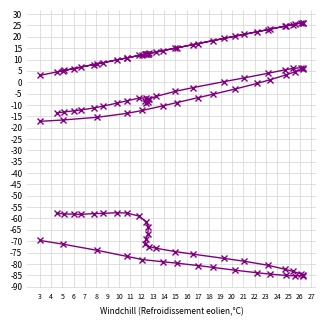

List the series in order of their overall mean, highest first.

col_6, col_4, col_5